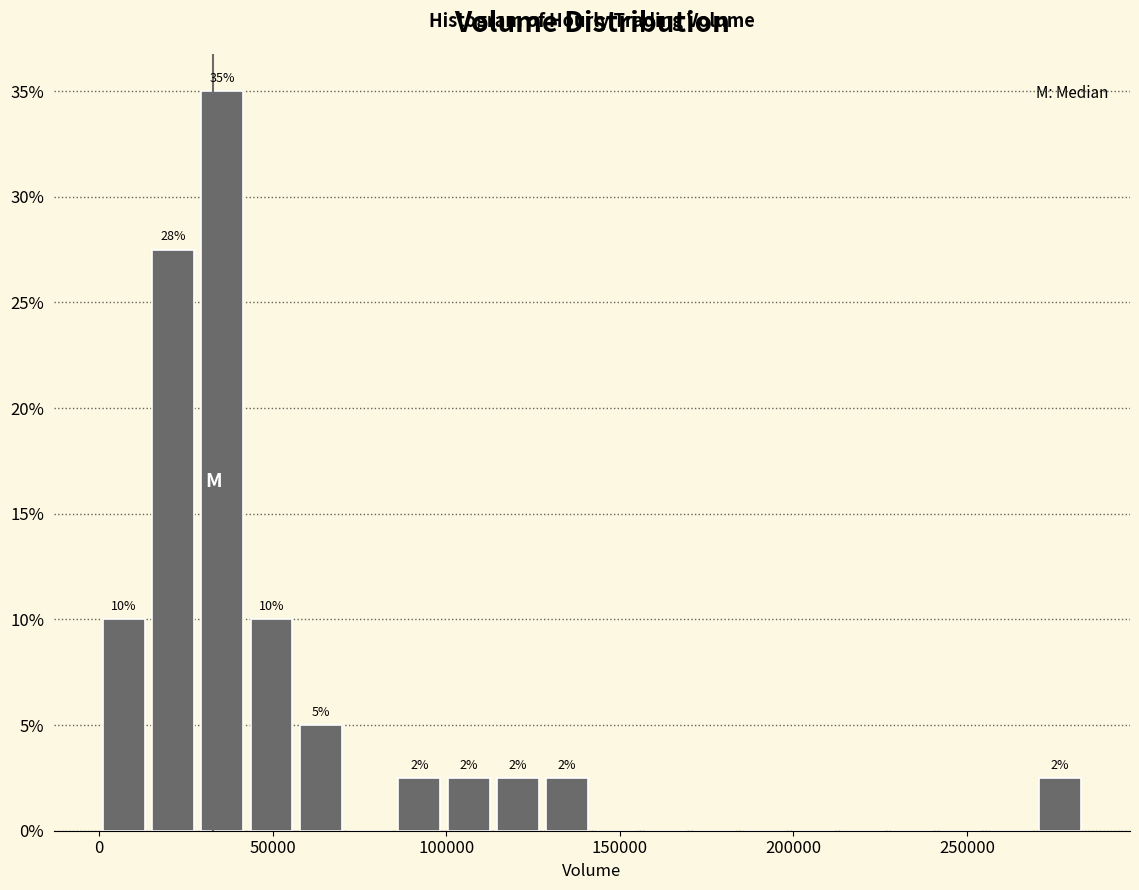

Read against the x-axis, roughly where is the centre of the tallest bar?

35000